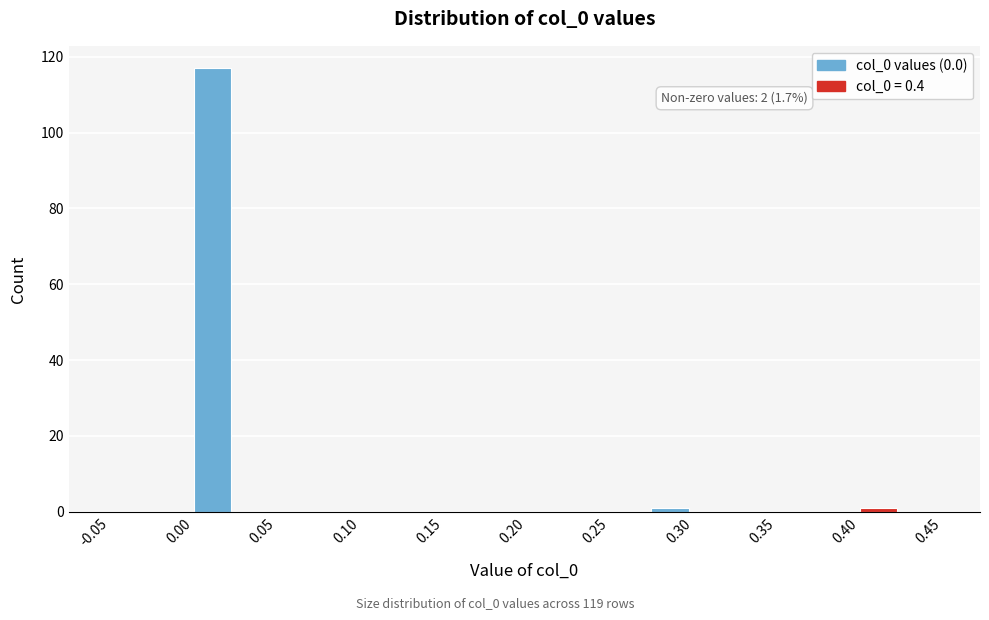

Over which range of the x-axis is the bar tallest?

0.000 to 0.025